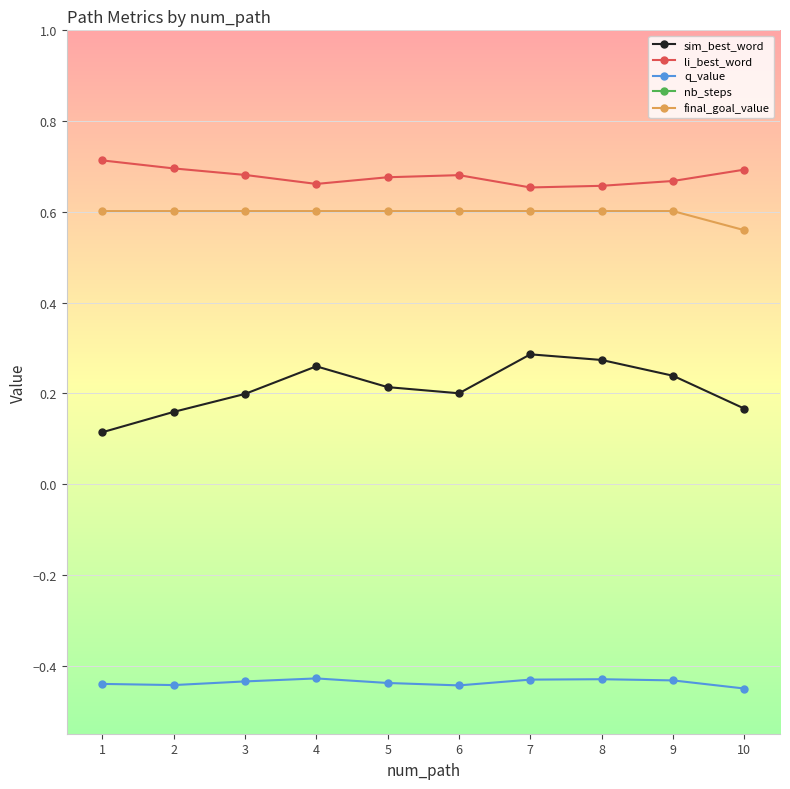

Which label corresponds to the smallest value in the chart?

10